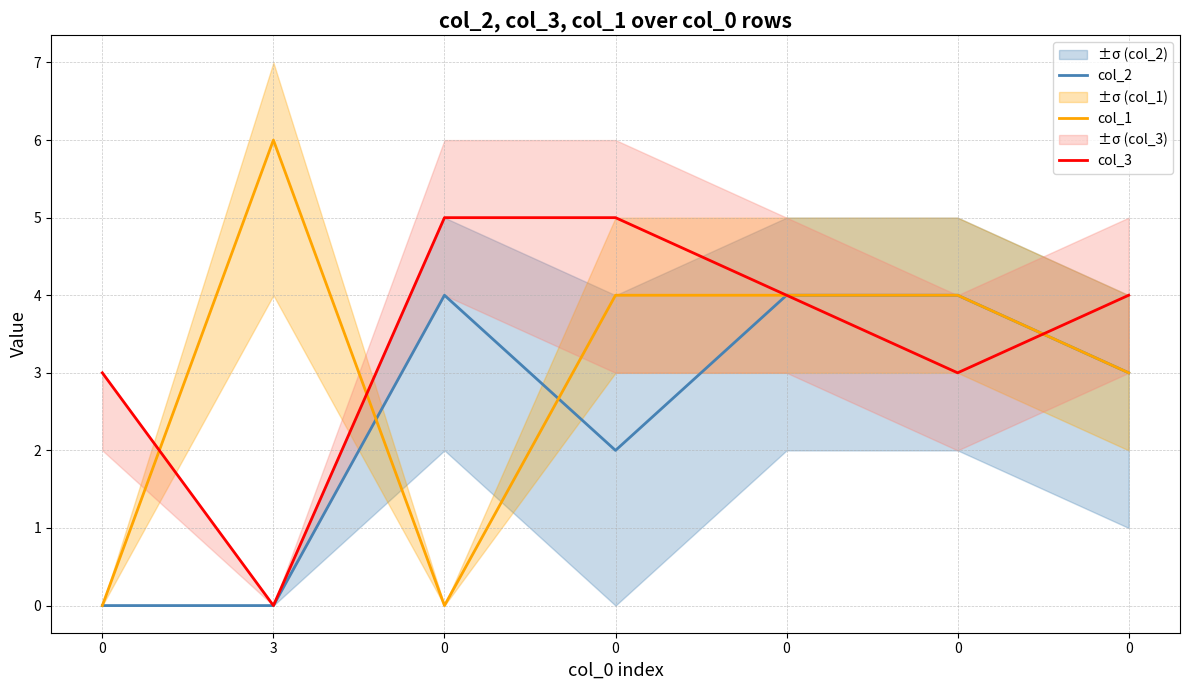

What is the difference between the maximum and minimum values in the col_1 series?

6